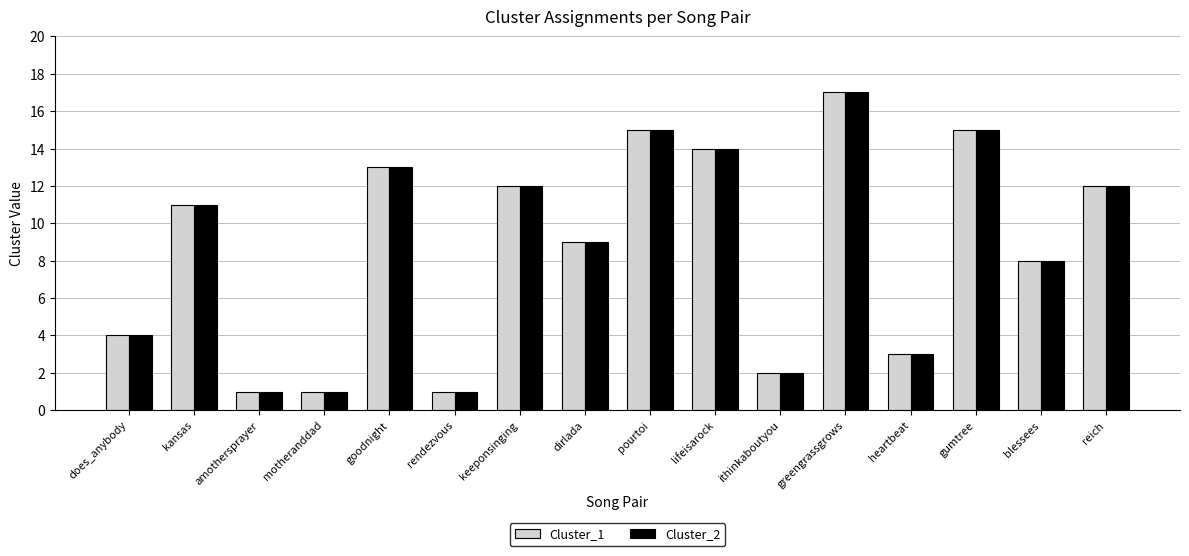

Is it true that Cluster_1 equals 0 at motheranddad?

False